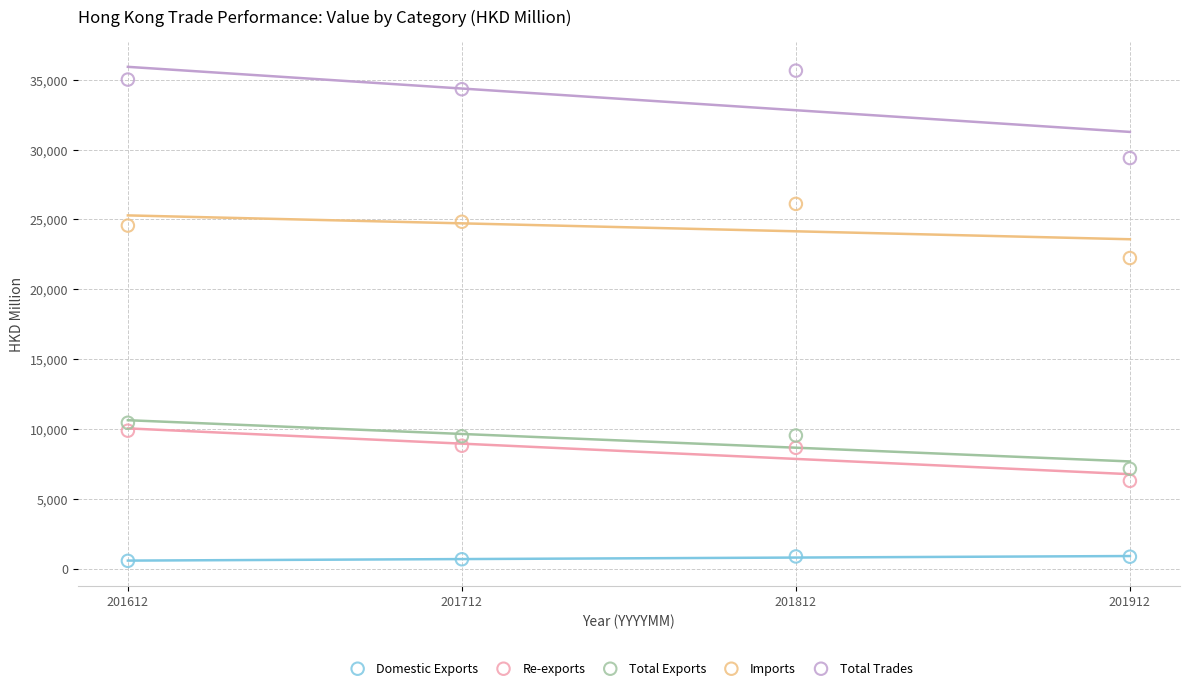

What are all the series names shown in the legend?

Domestic Exports, Re-exports, Total Exports, Imports, Total Trades